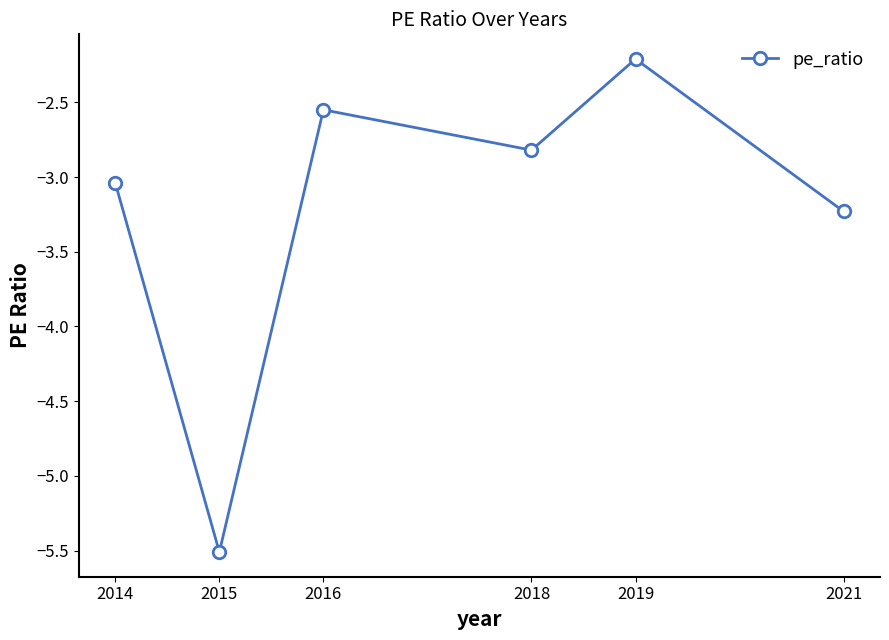

Rank the categories by value from lowest to highest.

2015, 2021, 2014, 2018, 2016, 2019